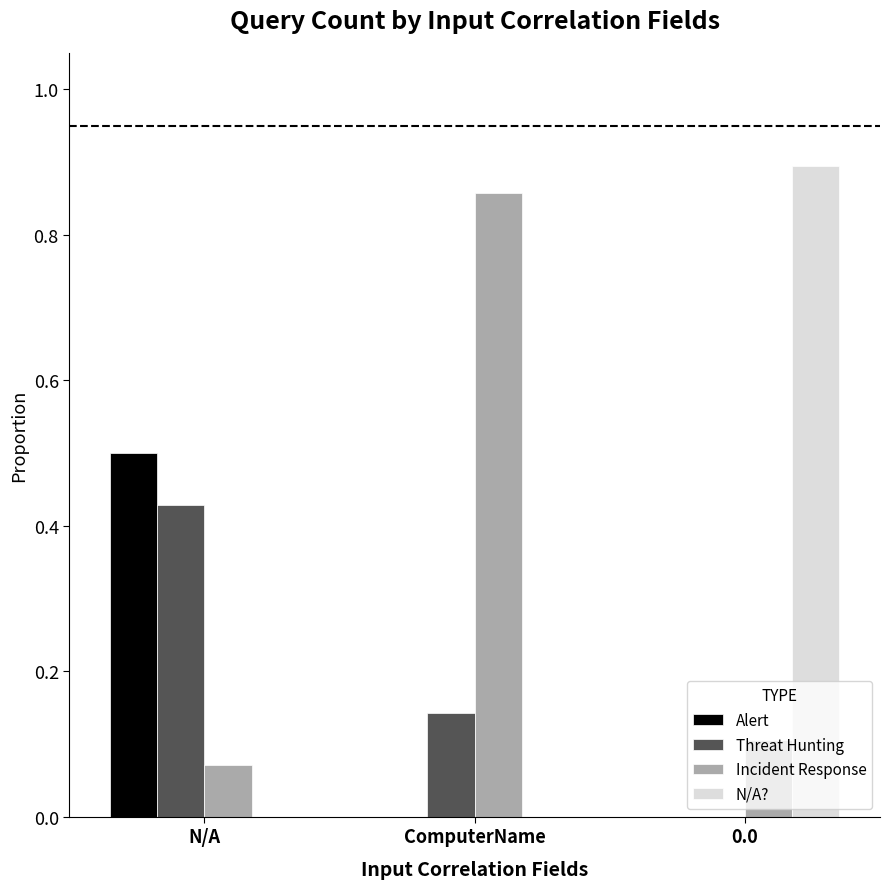

What is the sum of the Incident Response values at 0.0 and ComputerName?

1.0